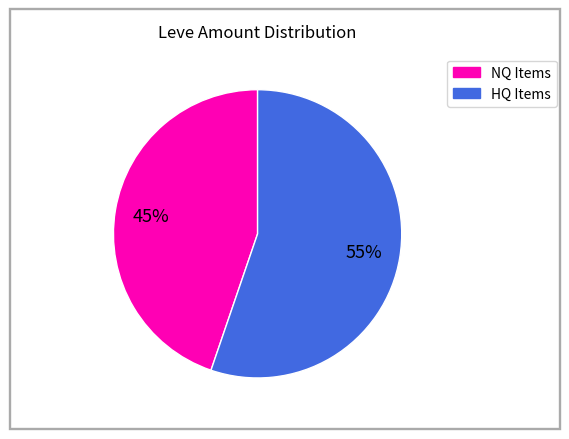

How many slices are in this pie chart?

2